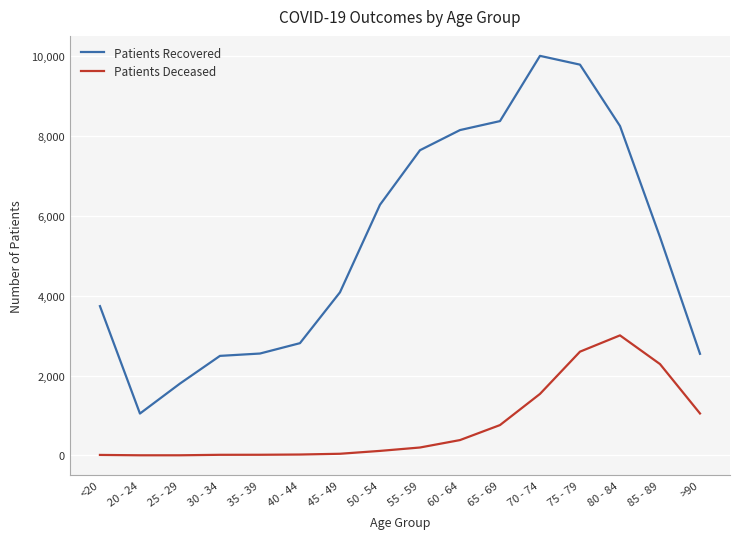

What are all the series names shown in the legend?

Patients Recovered, Patients Deceased